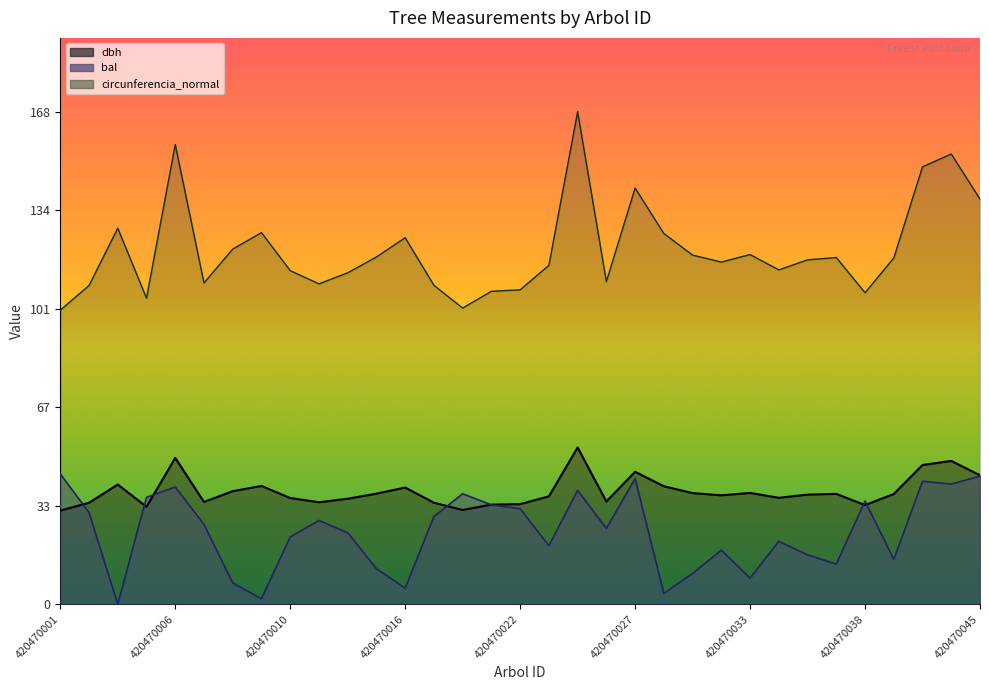

What is the value of the dbh (line) point at the 18th from the left?

36.9